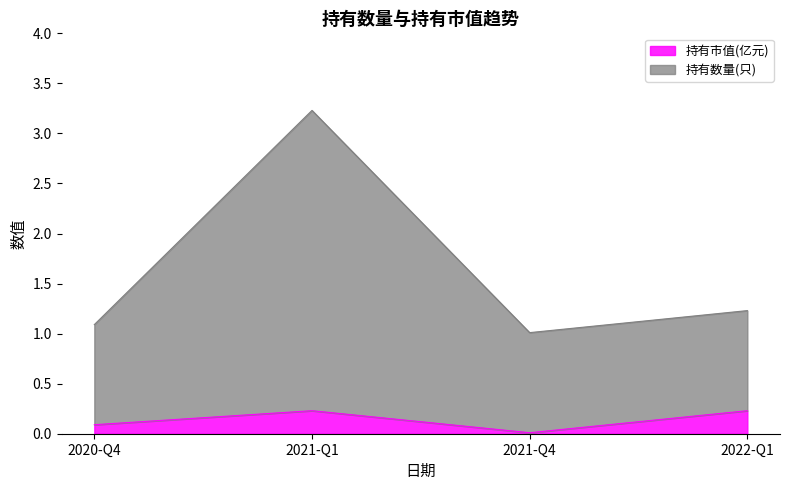

What is the value of the 持有数量(只) point at the 2nd from the left?

3.2